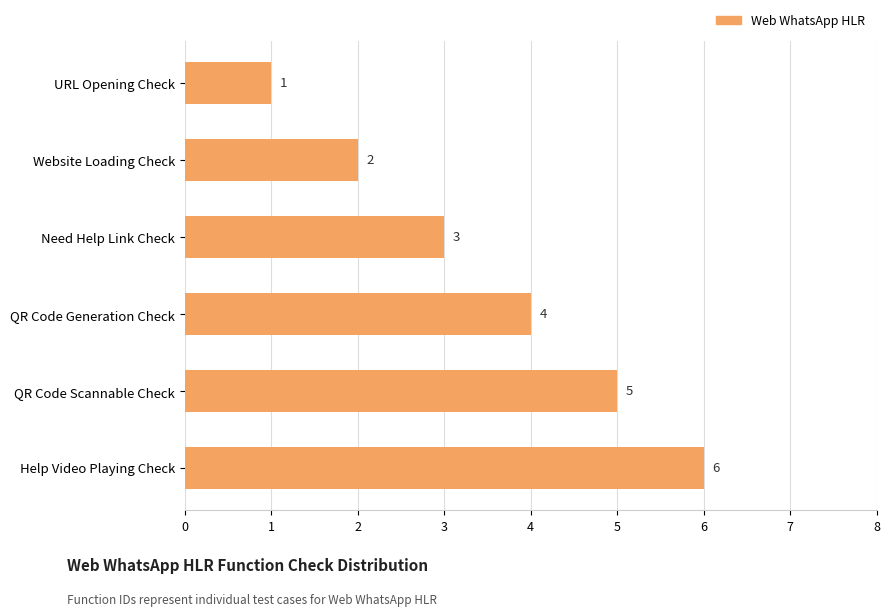

List the labels in order of value, largest first.

Help Video Playing Check, QR Code Scannable Check, QR Code Generation Check, Need Help Link Check, Website Loading Check, URL Opening Check